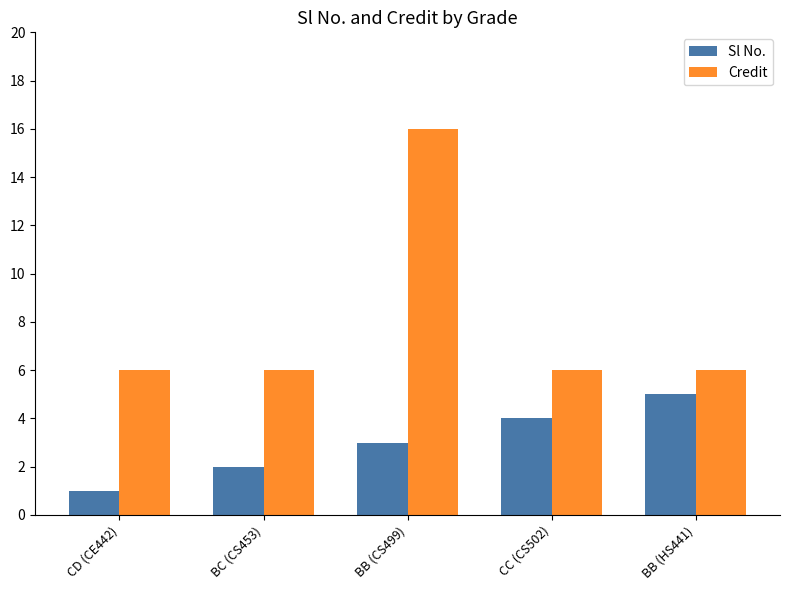

What is the value of the Sl No. bar at the 3rd from the left?

3